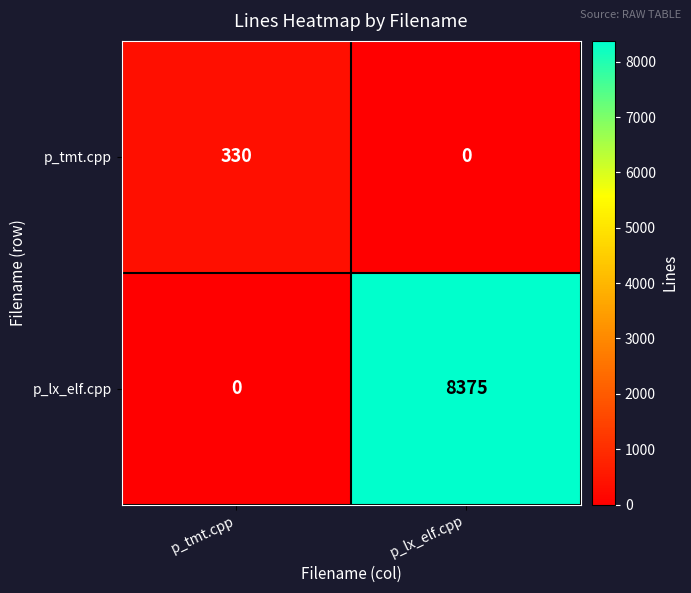

At how many categories does at least one series exceed 2847?

1